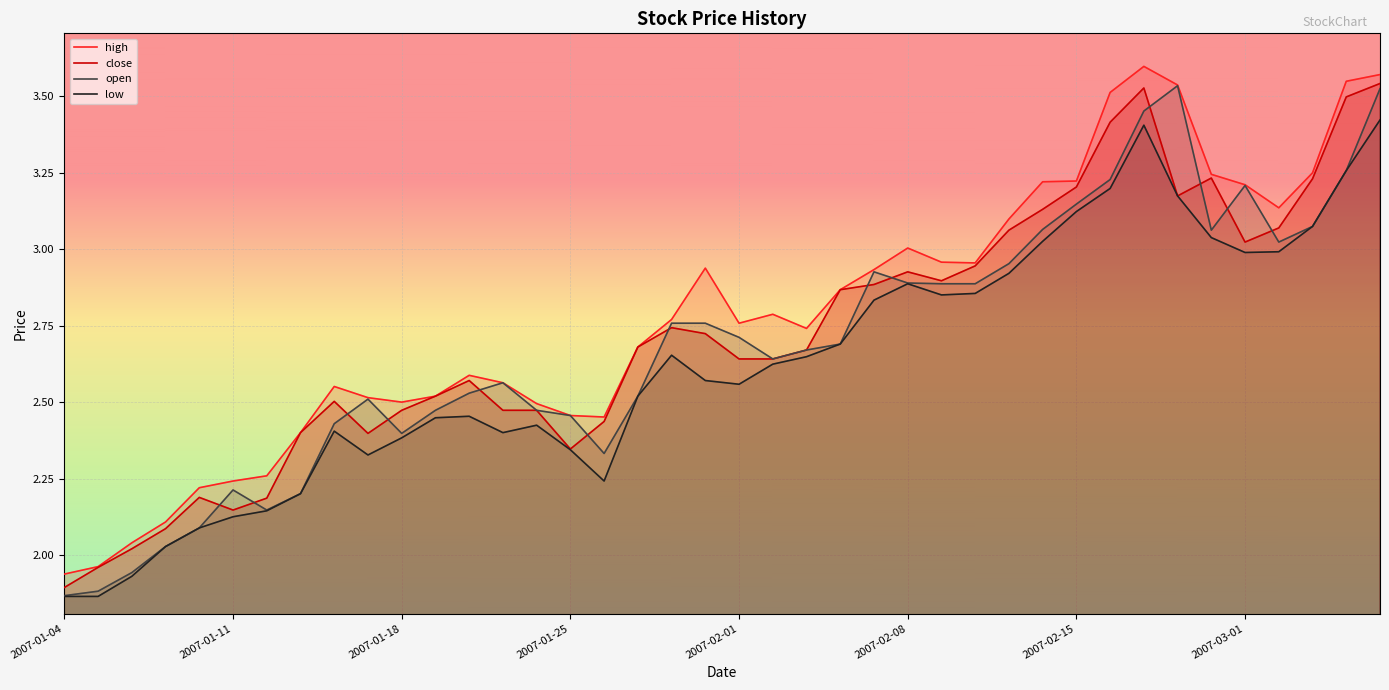

Where is the first local maximum for close?

2007-01-10